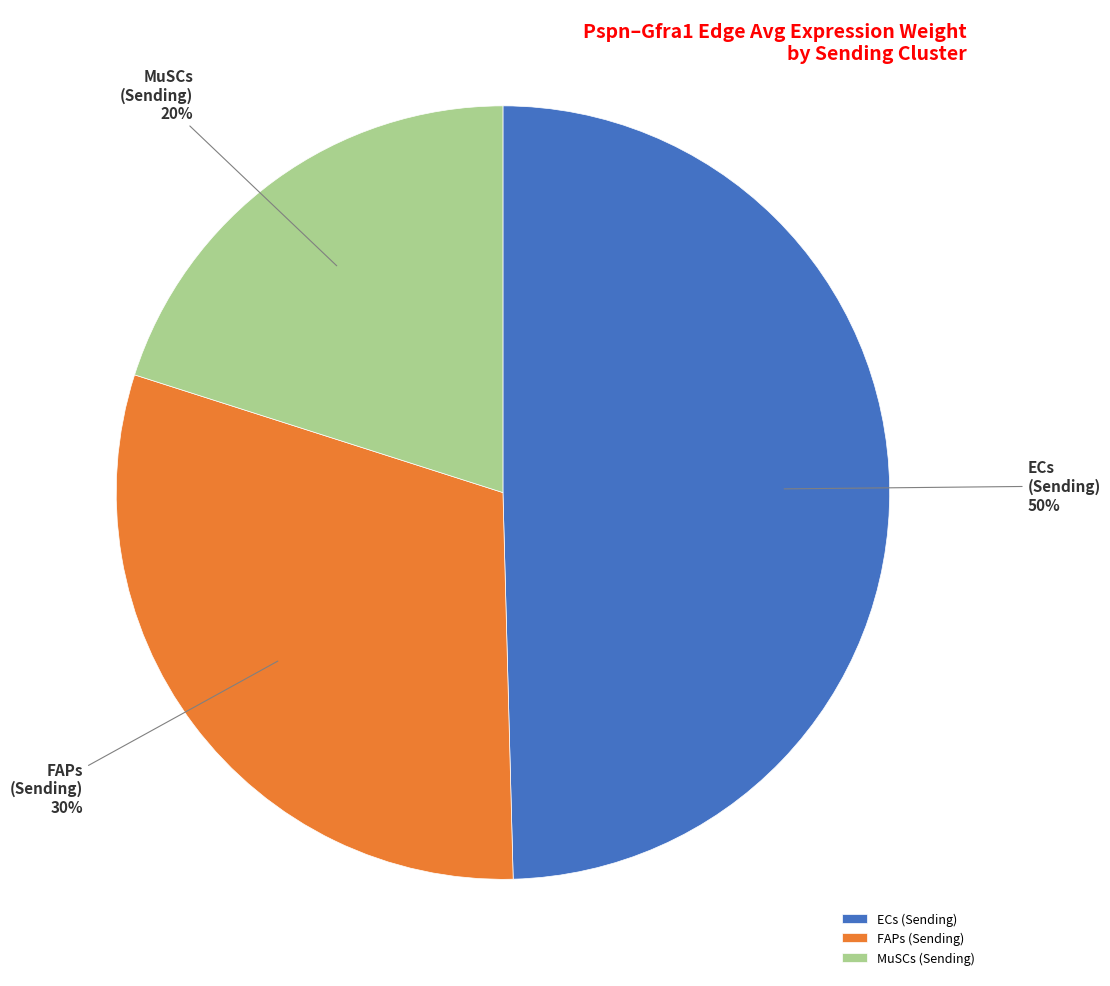

To the nearest percent, what is the average slice percentage?

33%